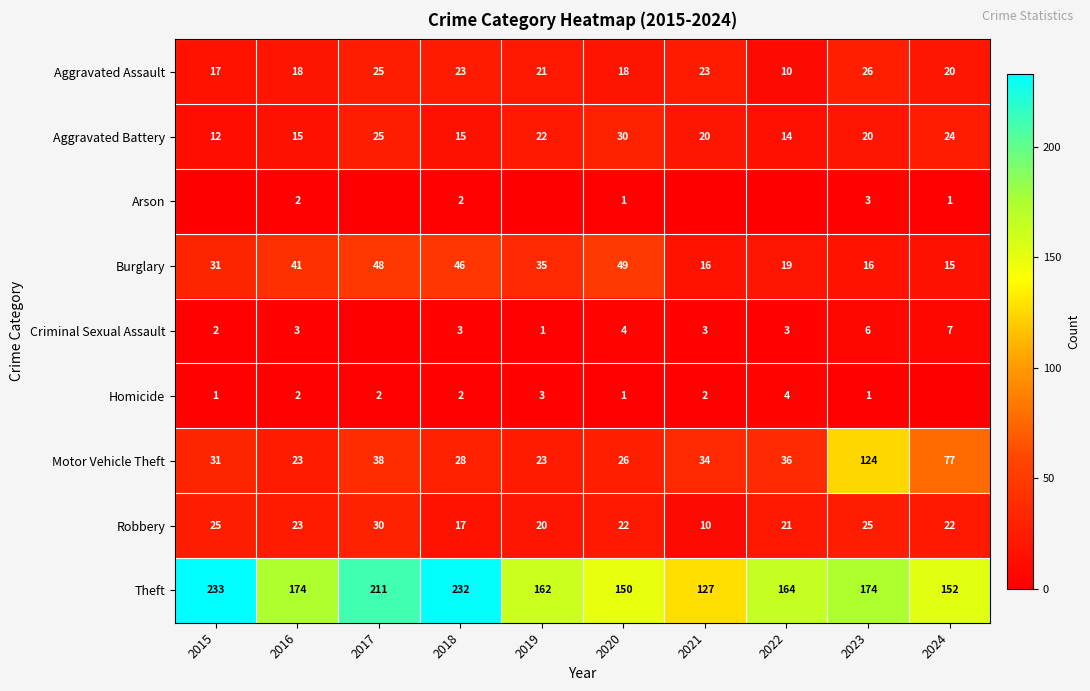

Between 2019 and 2015, which is larger?

2019